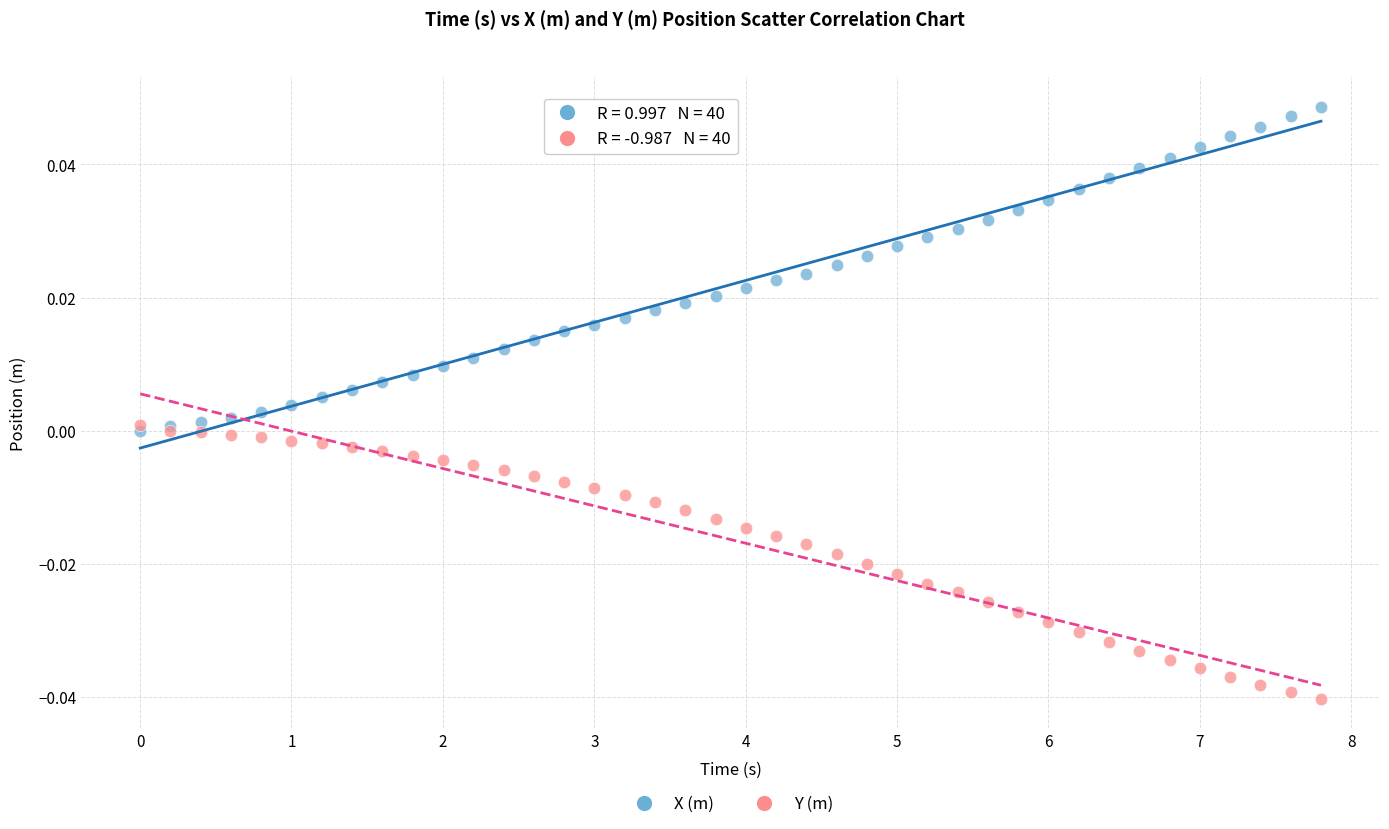

Which series has the largest Y range (max minus min)?

X (m)